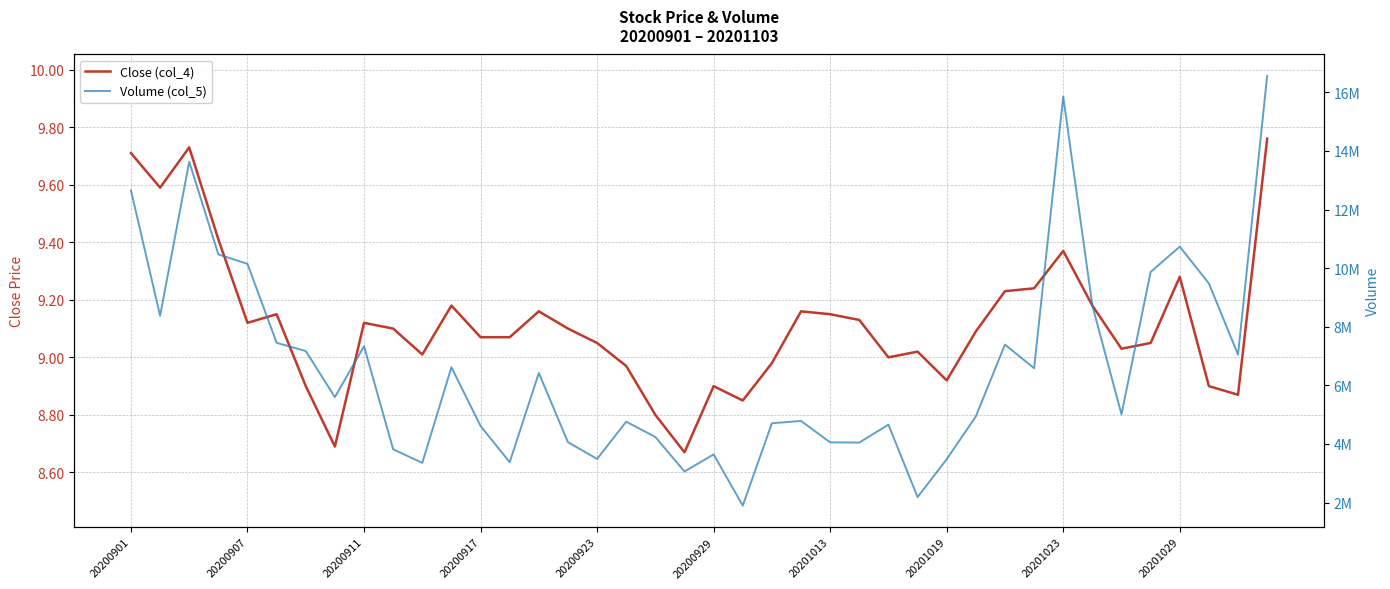

In Volume (col_5), how many points are higher than both neighbors (excluding endpoints)?

11